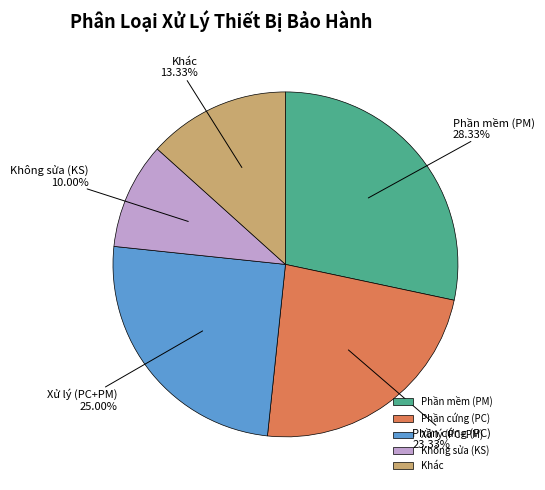

Combined, what portion of the pie is Phần cứng (PC) and Khác?

36.7%